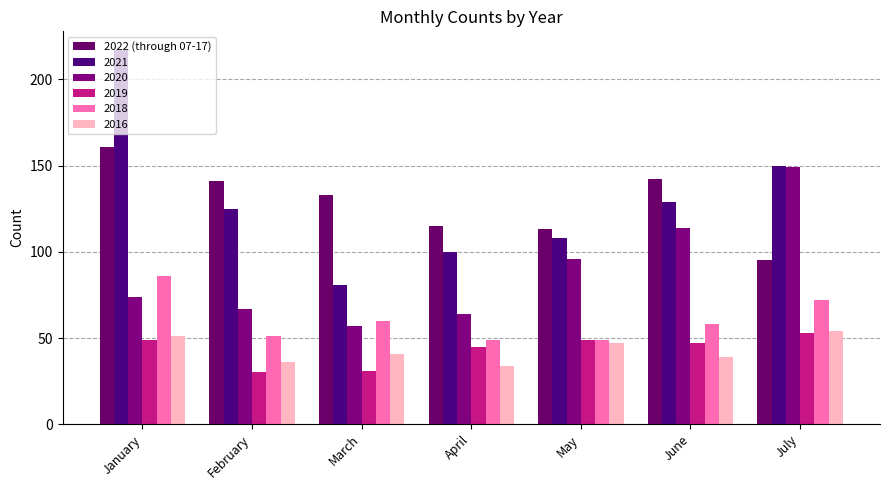

Are the bars grouped side by side (vs. stacked)?

Yes